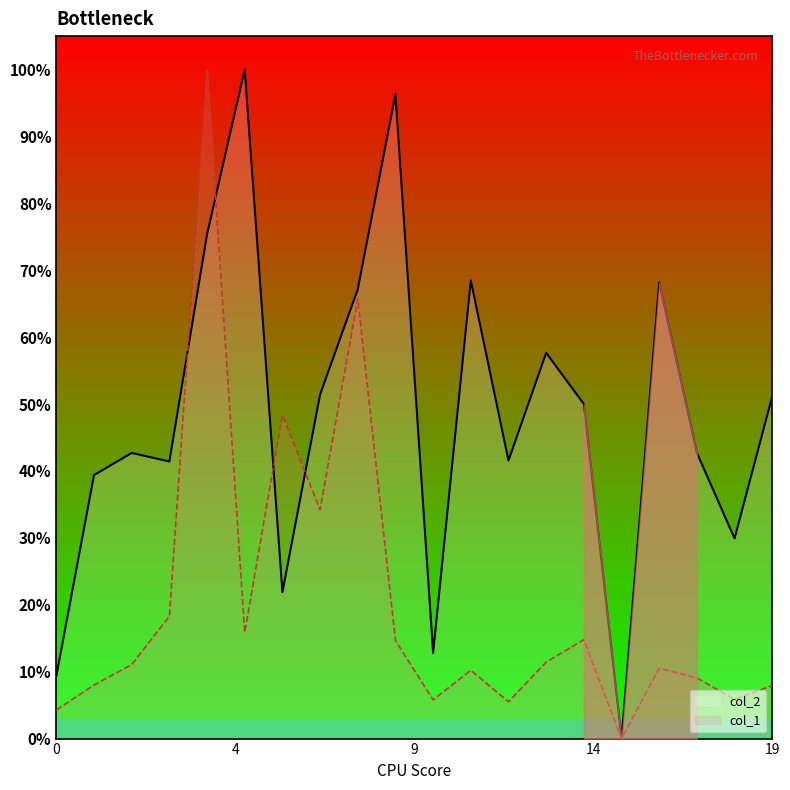

In col_2, how many points are higher than both neighbors (excluding endpoints)?

6